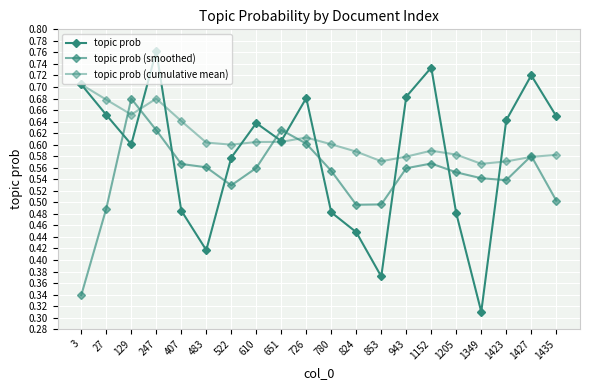

What is the value of the topic prob point at the 19th from the left?

0.7